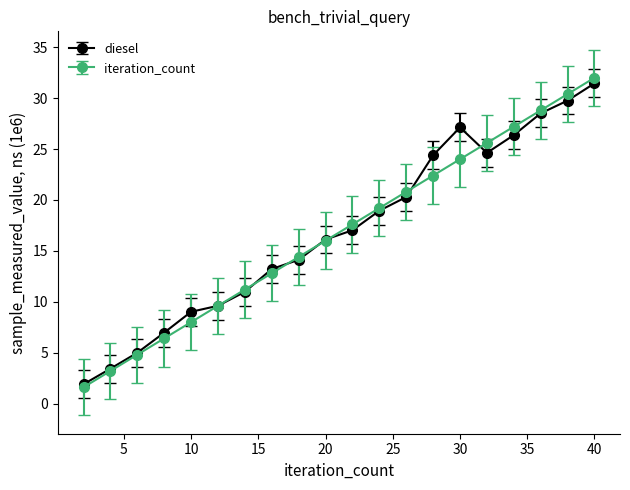

What is the difference between the maximum and minimum values in the diesel series?

29.6